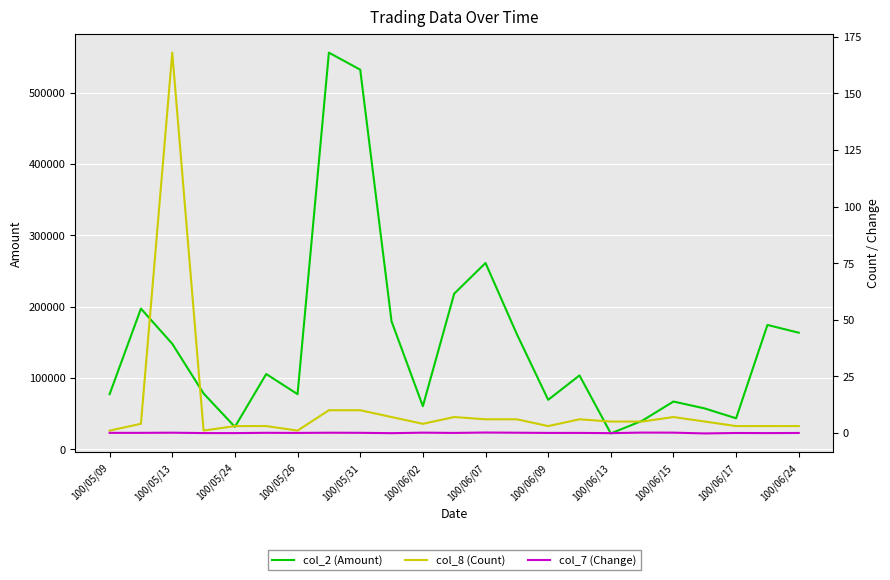

What is the greatest value displayed?

555890.0